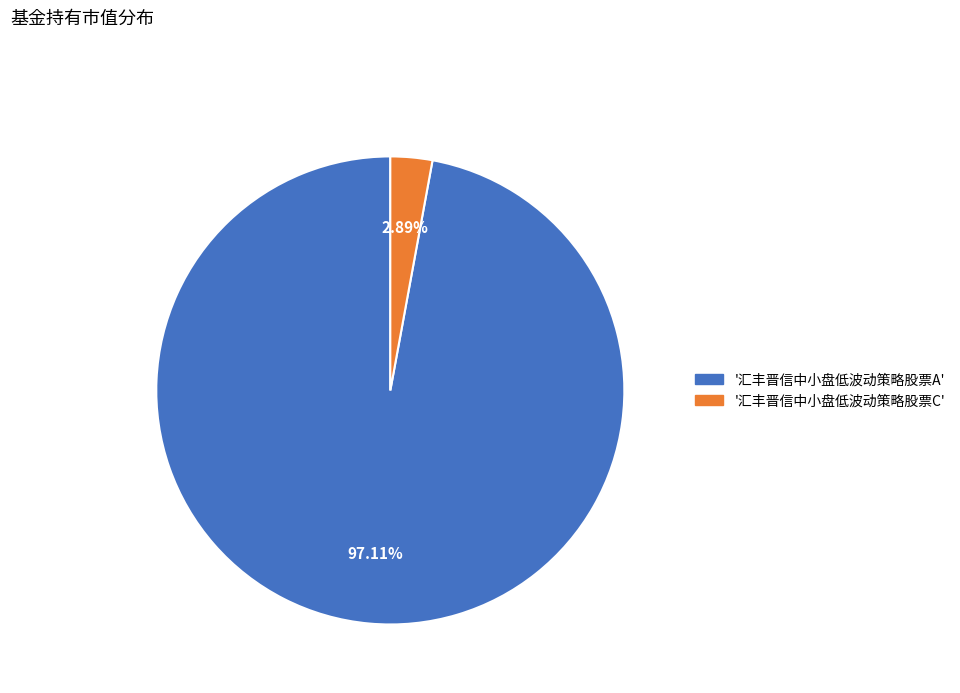

Is there a majority slice in this chart?

Yes